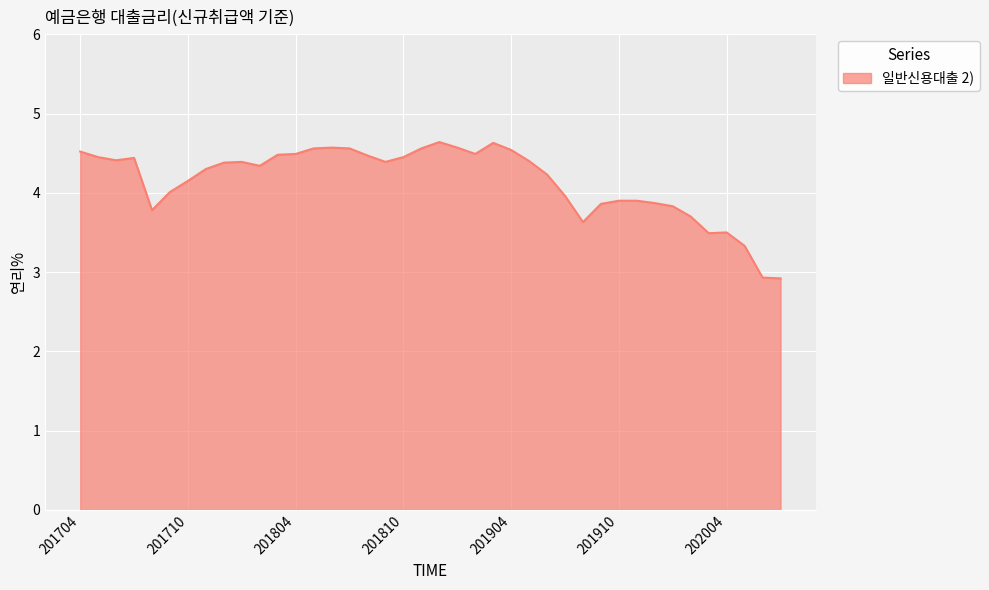

What is the average value?

4.2